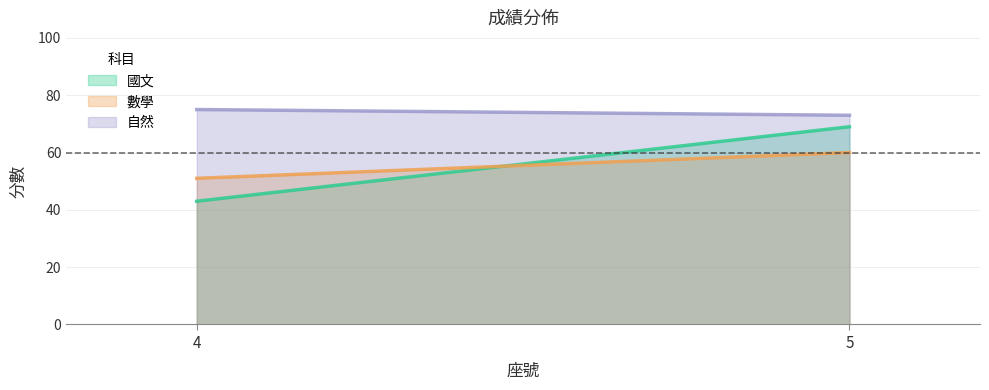

Which has a higher value, 5 or 4?

5